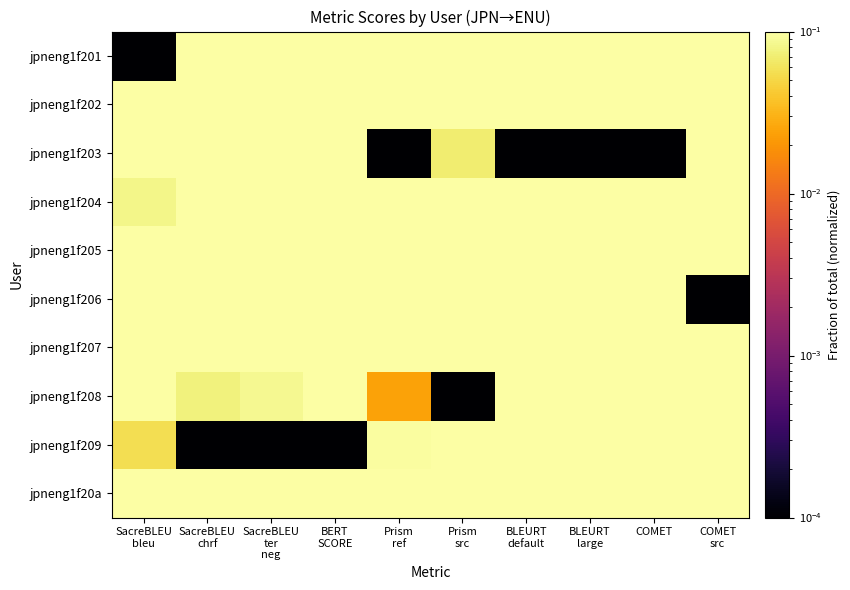

Reading left to right, transcribe all the data shown in this chart.

jpneng1f201: SacreBLEU
bleu=0.0	SacreBLEU
chrf=0.4	SacreBLEU
ter
neg=0.1	BERT
SCORE=0.3	Prism
ref=0.4	Prism
src=0.8	BLEURT
default=0.5	BLEURT
large=0.2	COMET=0.3	COMET
src=0.4
jpneng1f202: SacreBLEU
bleu=0.2	SacreBLEU
chrf=0.2	SacreBLEU
ter
neg=0.4	BERT
SCORE=0.3	Prism
ref=0.3	Prism
src=0.3	BLEURT
default=0.4	BLEURT
large=0.3	COMET=0.5	COMET
src=0.5
jpneng1f203: SacreBLEU
bleu=0.1	SacreBLEU
chrf=0.2	SacreBLEU
ter
neg=0.3	BERT
SCORE=0.2	Prism
ref=0.0	Prism
src=0.1	BLEURT
default=0.0	BLEURT
large=0.0	COMET=0.0	COMET
src=0.8
jpneng1f204: SacreBLEU
bleu=0.1	SacreBLEU
chrf=0.1	SacreBLEU
ter
neg=0.2	BERT
SCORE=0.2	Prism
ref=0.2	Prism
src=0.3	BLEURT
default=0.3	BLEURT
large=0.3	COMET=0.4	COMET
src=0.6
jpneng1f205: SacreBLEU
bleu=0.6	SacreBLEU
chrf=0.6	SacreBLEU
ter
neg=0.6	BERT
SCORE=0.6	Prism
ref=0.7	Prism
src=0.6	BLEURT
default=0.7	BLEURT
large=0.7	COMET=1.0	COMET
src=1.0
jpneng1f206: SacreBLEU
bleu=0.3	SacreBLEU
chrf=0.3	SacreBLEU
ter
neg=0.3	BERT
SCORE=0.4	Prism
ref=0.3	Prism
src=0.2	BLEURT
default=0.5	BLEURT
large=0.5	COMET=0.5	COMET
src=0.0
jpneng1f207: SacreBLEU
bleu=1.0	SacreBLEU
chrf=1.0	SacreBLEU
ter
neg=1.0	BERT
SCORE=1.0	Prism
ref=1.0	Prism
src=1.0	BLEURT
default=1.0	BLEURT
large=1.0	COMET=1.0	COMET
src=0.9
jpneng1f208: SacreBLEU
bleu=0.1	SacreBLEU
chrf=0.1	SacreBLEU
ter
neg=0.1	BERT
SCORE=0.2	Prism
ref=0.0	Prism
src=0.0	BLEURT
default=0.2	BLEURT
large=0.1	COMET=0.2	COMET
src=0.5
jpneng1f209: SacreBLEU
bleu=0.1	SacreBLEU
chrf=0.0	SacreBLEU
ter
neg=0.0	BERT
SCORE=0.0	Prism
ref=0.1	Prism
src=0.4	BLEURT
default=0.2	BLEURT
large=0.2	COMET=0.1	COMET
src=0.7
jpneng1f20a: SacreBLEU
bleu=0.5	SacreBLEU
chrf=0.5	SacreBLEU
ter
neg=0.5	BERT
SCORE=0.5	Prism
ref=0.5	Prism
src=0.3	BLEURT
default=0.7	BLEURT
large=0.6	COMET=0.9	COMET
src=0.5